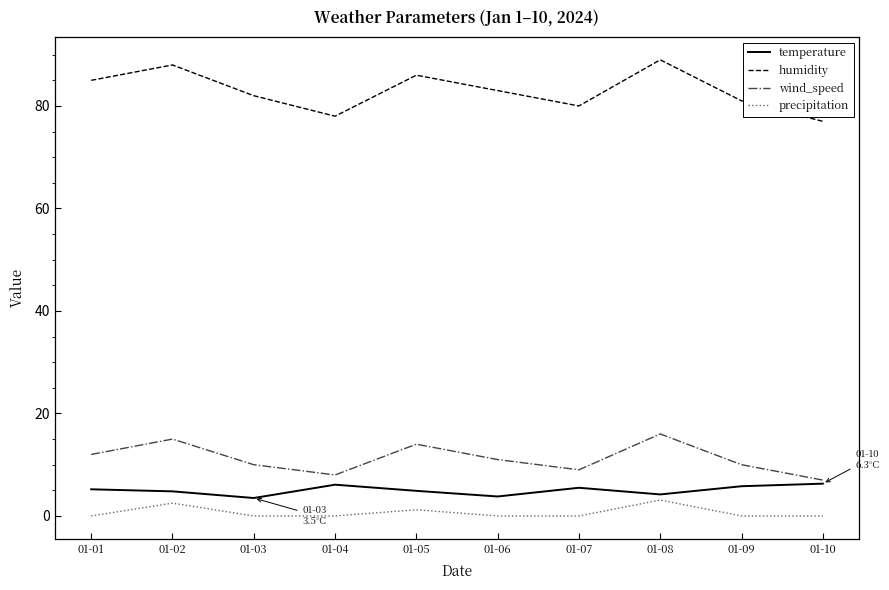

Does the chart display data point markers on the line(s)?

No